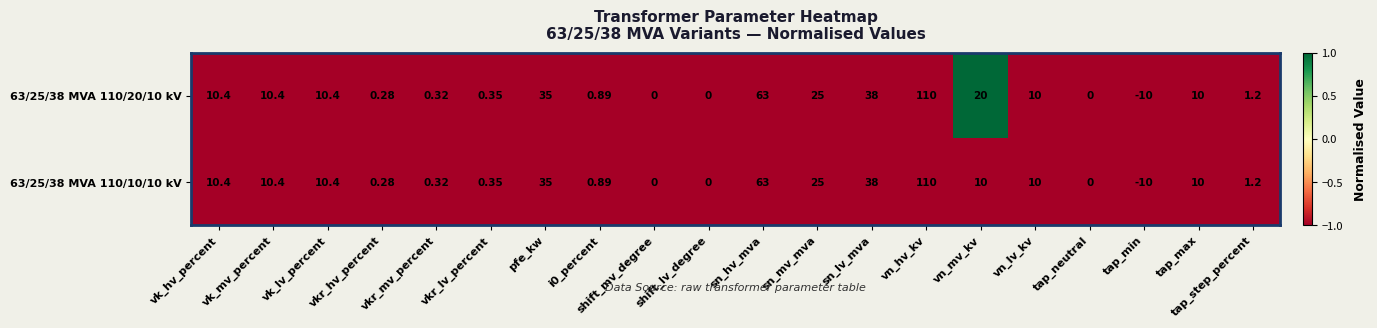

Is the value of 63/25/38 MVA 110/20/10 kV at tap_step_percent greater than the value of 63/25/38 MVA 110/10/10 kV at shift_mv_degree?

Yes